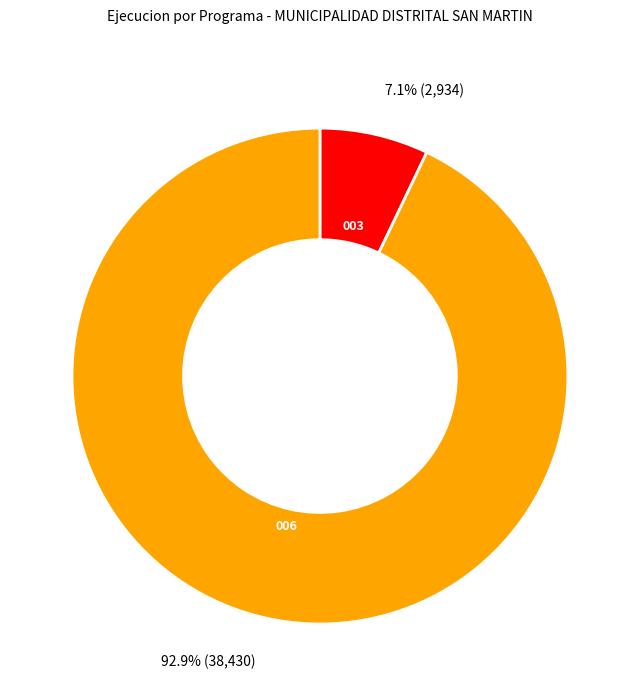

Is there any slice that represents more than half of the pie?

Yes